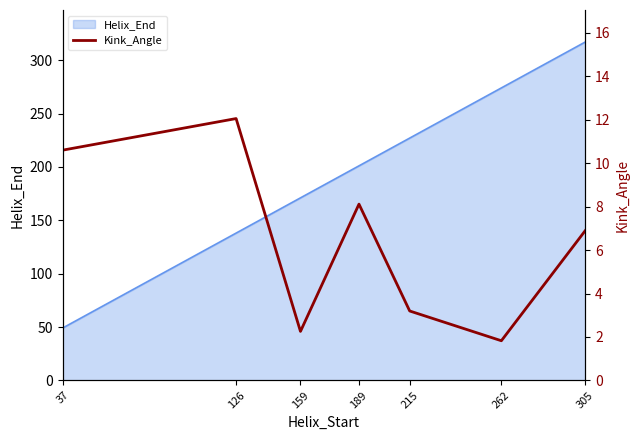

What is the value of the 6th point from the left?

1.8